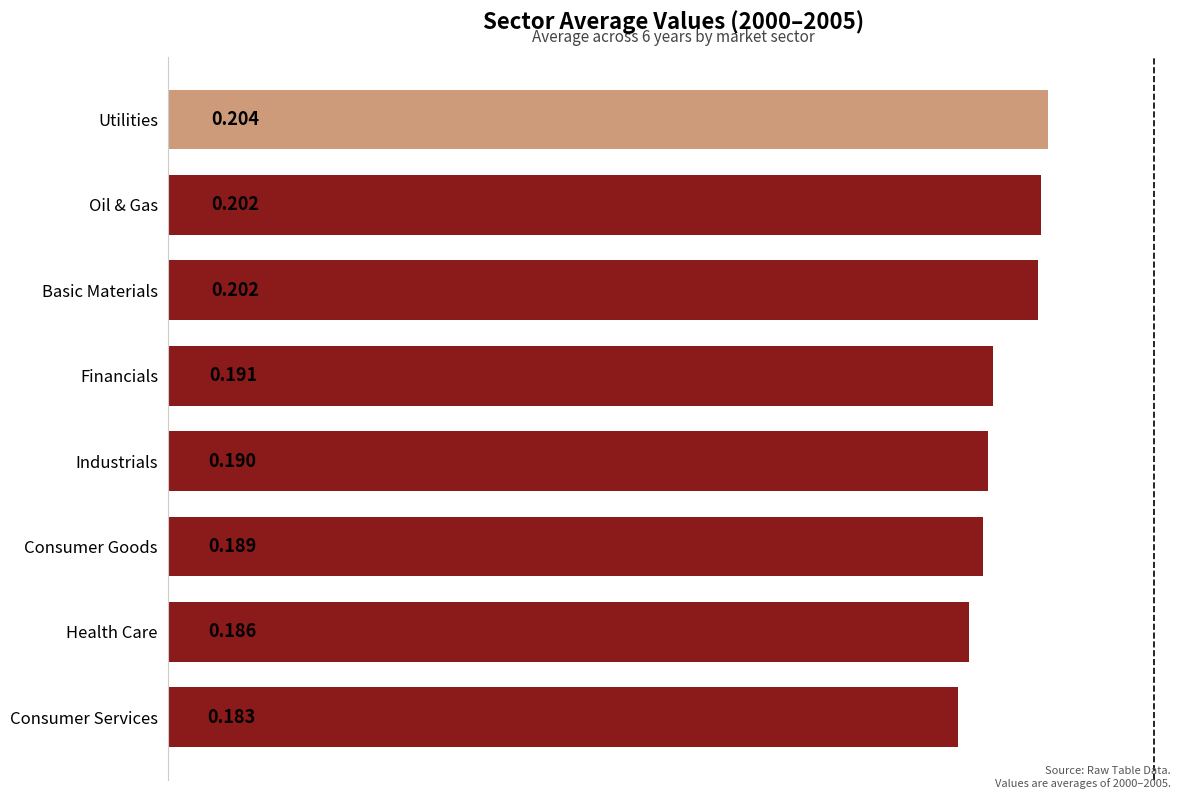

Between Financials and Oil & Gas, which is larger?

Oil & Gas